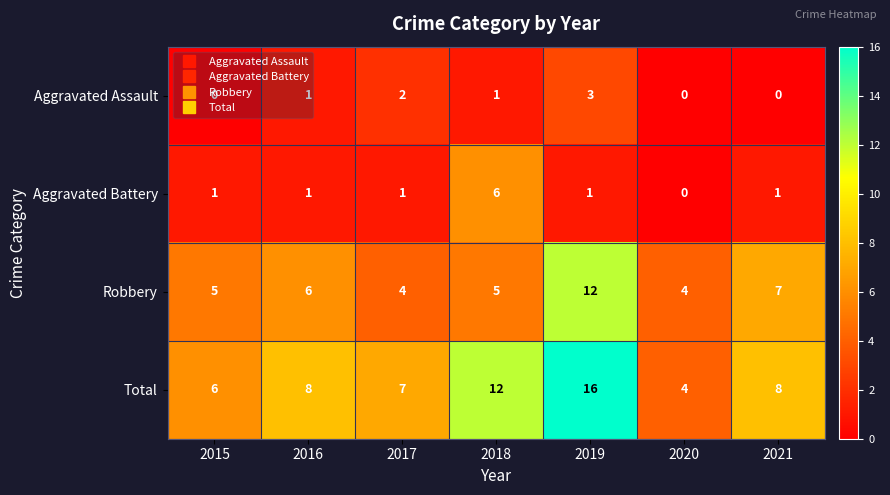

What is the sum of all Aggravated Assault values?

7